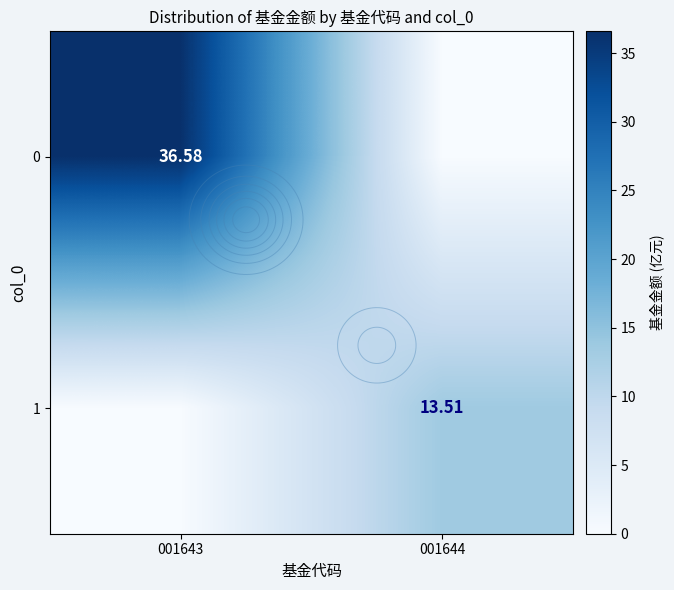

What is the greatest value displayed?

36.6